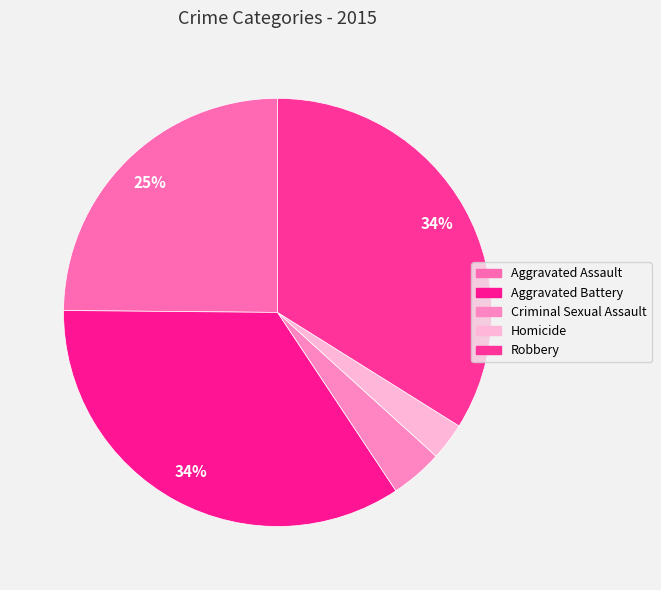

Is the sum of Criminal Sexual Assault and Robbery greater than half?

No